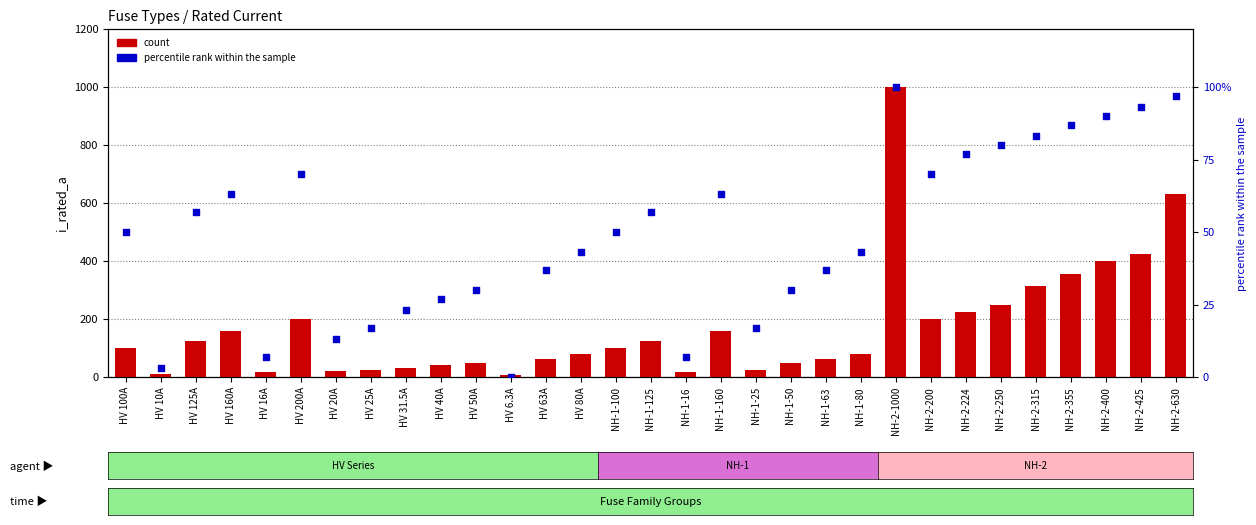

Which series has the widest spread of Y values?

count